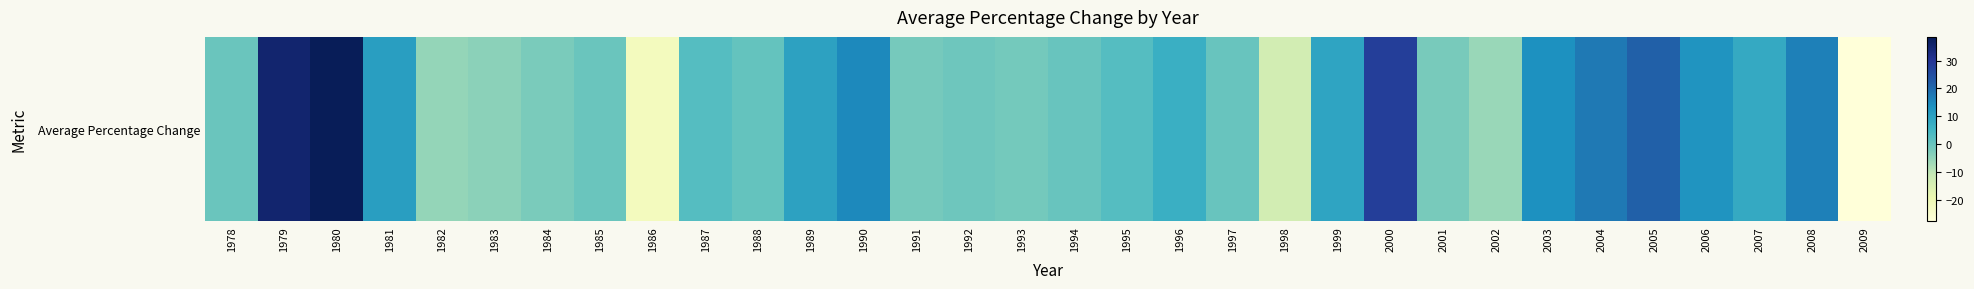

List the labels in order of value, largest first.

1980, 1979, 2000, 2005, 2004, 2008, 1990, 2003, 2006, 1981, 1989, 1999, 2007, 1996, 1987, 1995, 1988, 1997, 1994, 1978, 1985, 1992, 1993, 1991, 2001, 1984, 1983, 1982, 2002, 1998, 1986, 2009